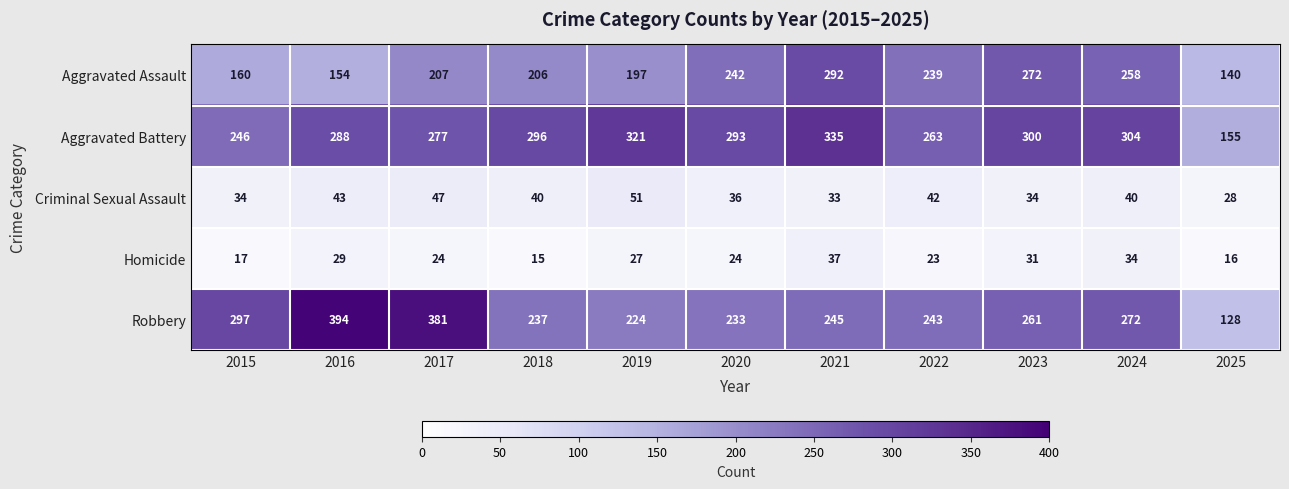

Which series has the largest range (max minus min)?

Robbery